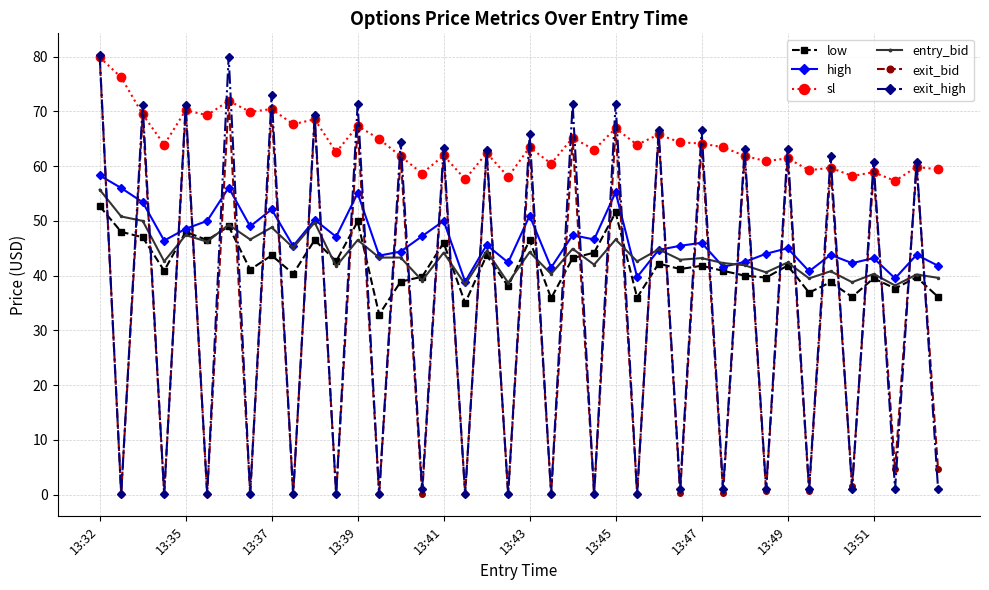

What is the minimum value for low?

32.9